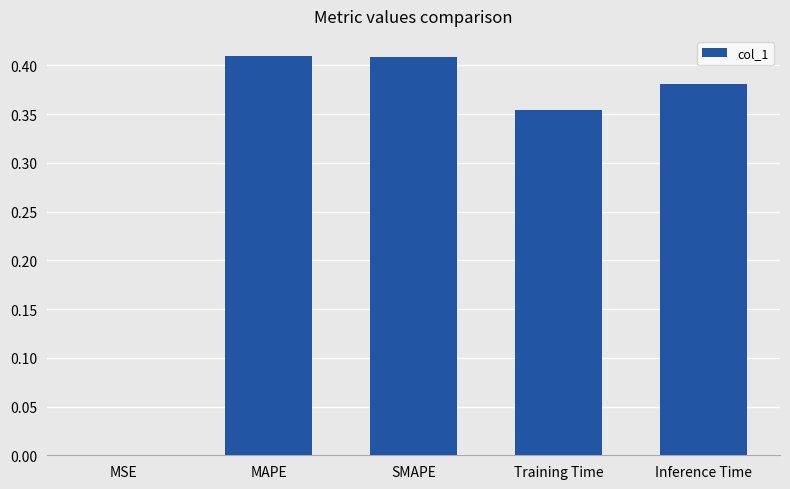

The value at SMAPE is 0.7. True or false?

False